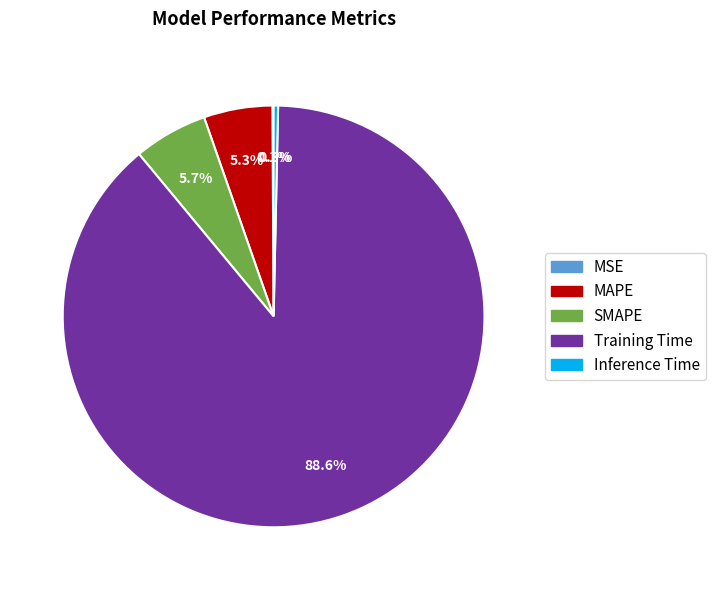

Which slice is the largest?

Training Time